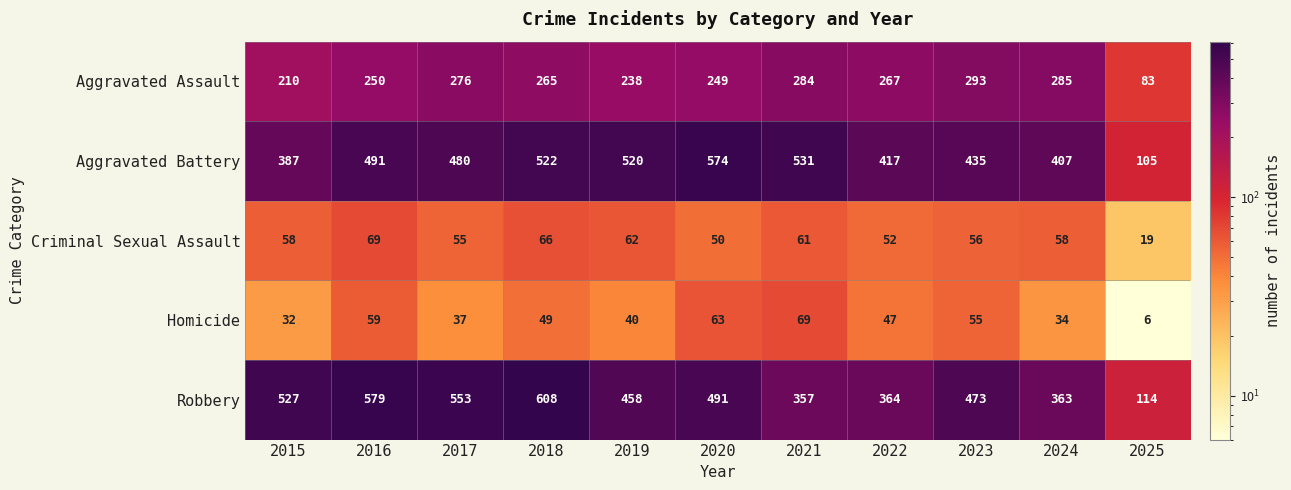

What is the sum of the Criminal Sexual Assault values at 2021 and 2016?

130